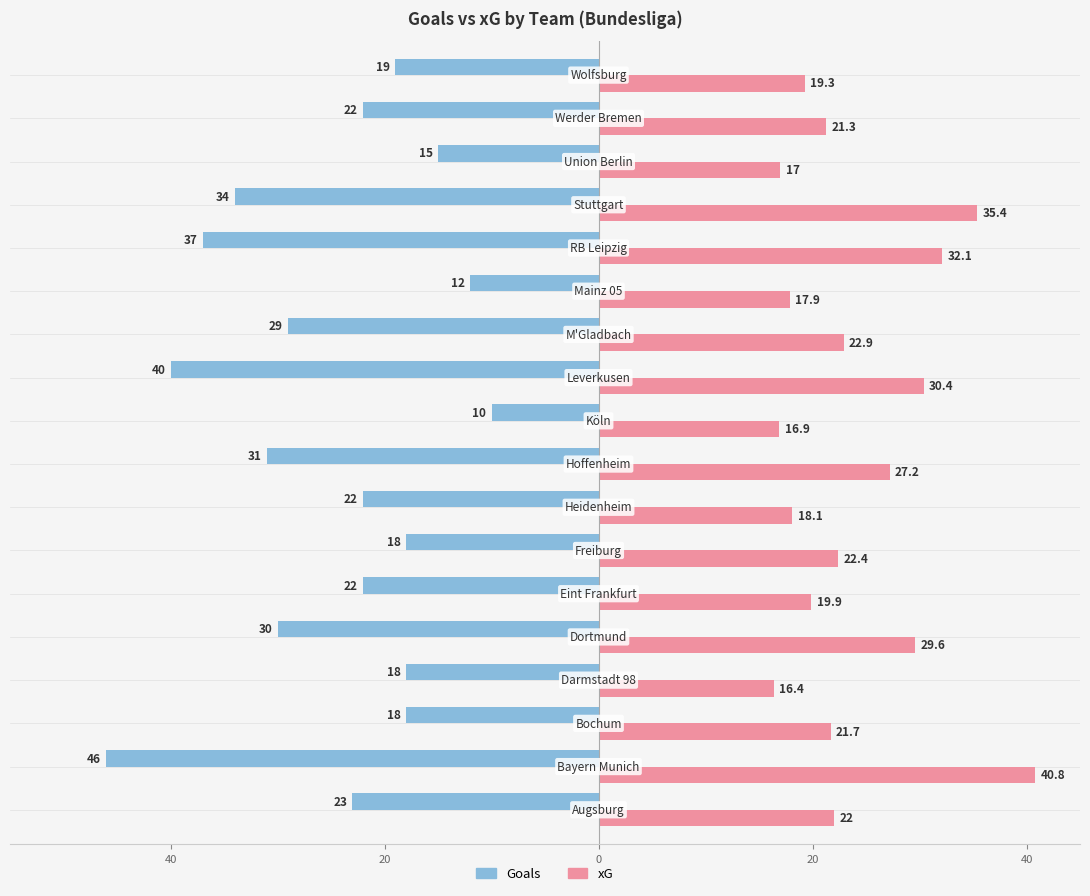

What are all the series names shown in the legend?

Goals, xG